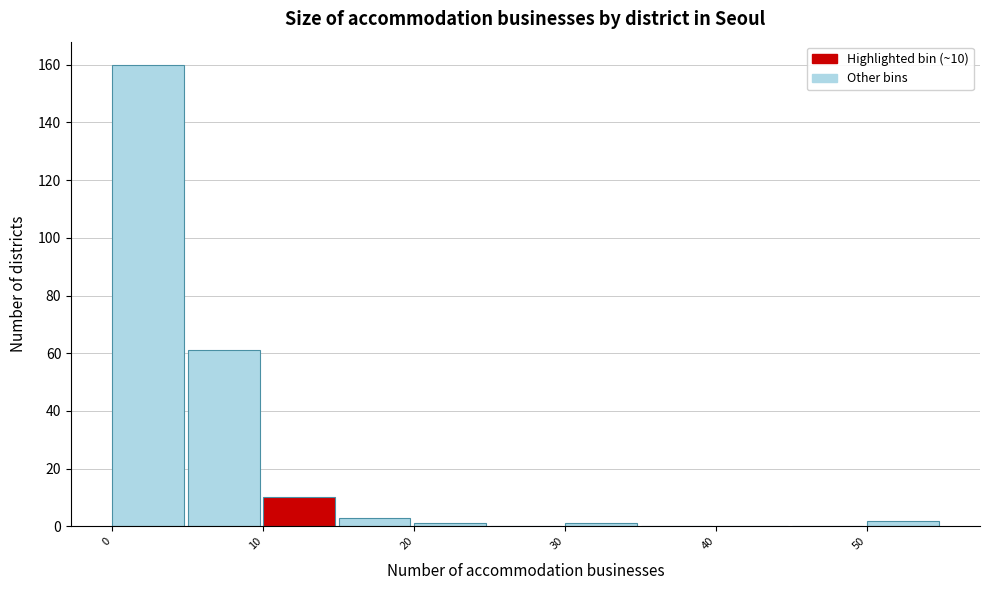

Over which range of the x-axis is the bar tallest?

0 to 5